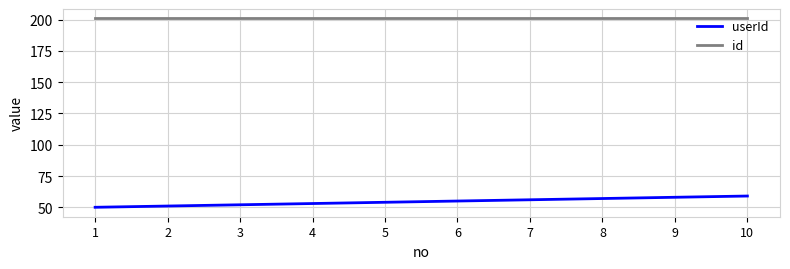

Rank the series by their average value, from highest to lowest.

id, userId